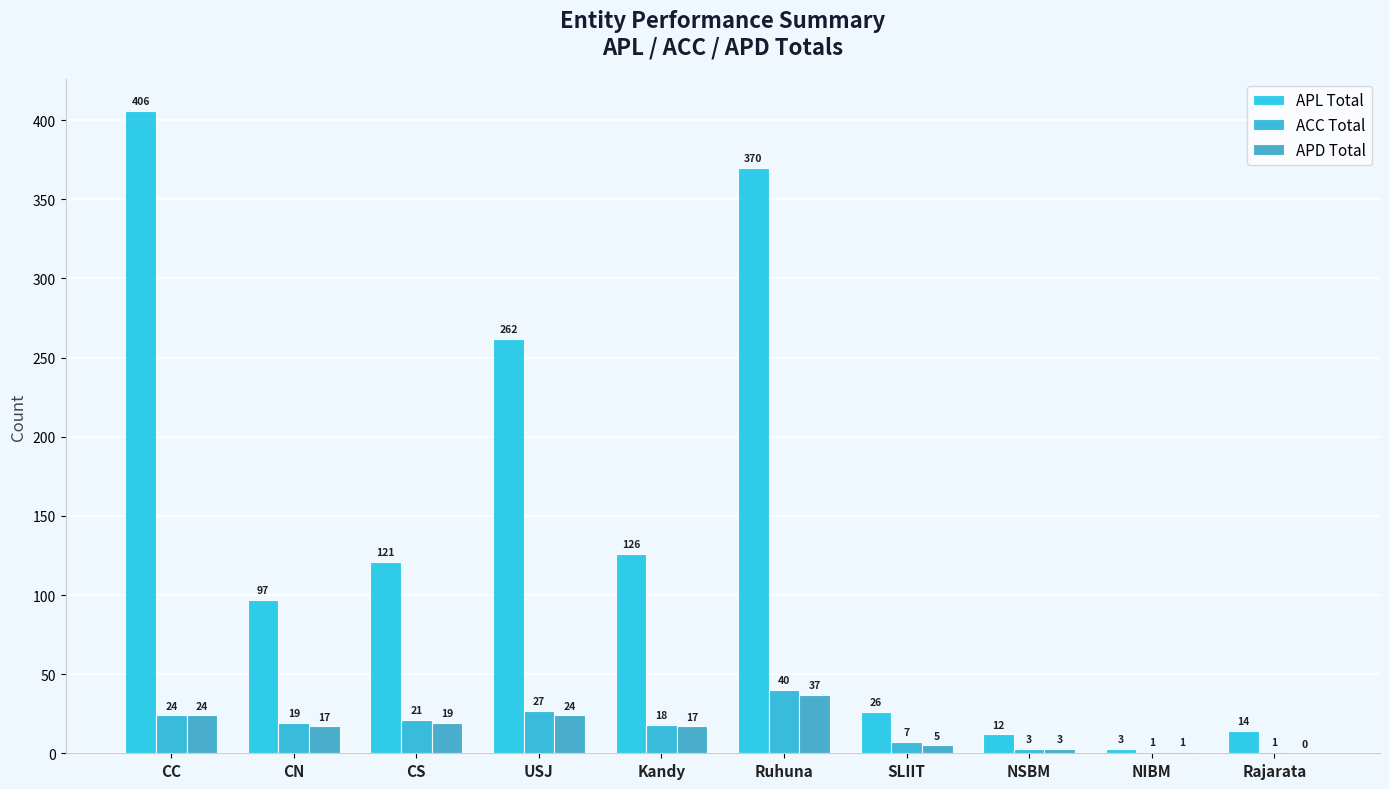

How many series are shown in this chart?

3